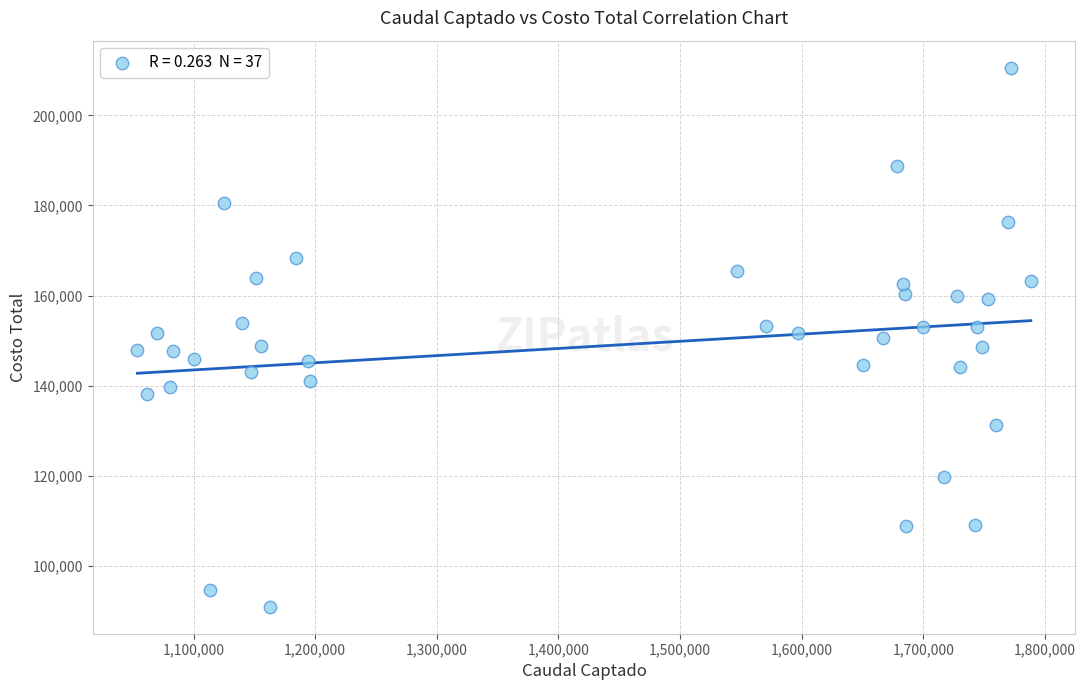

What is the range of X values (max minus min)?

734638